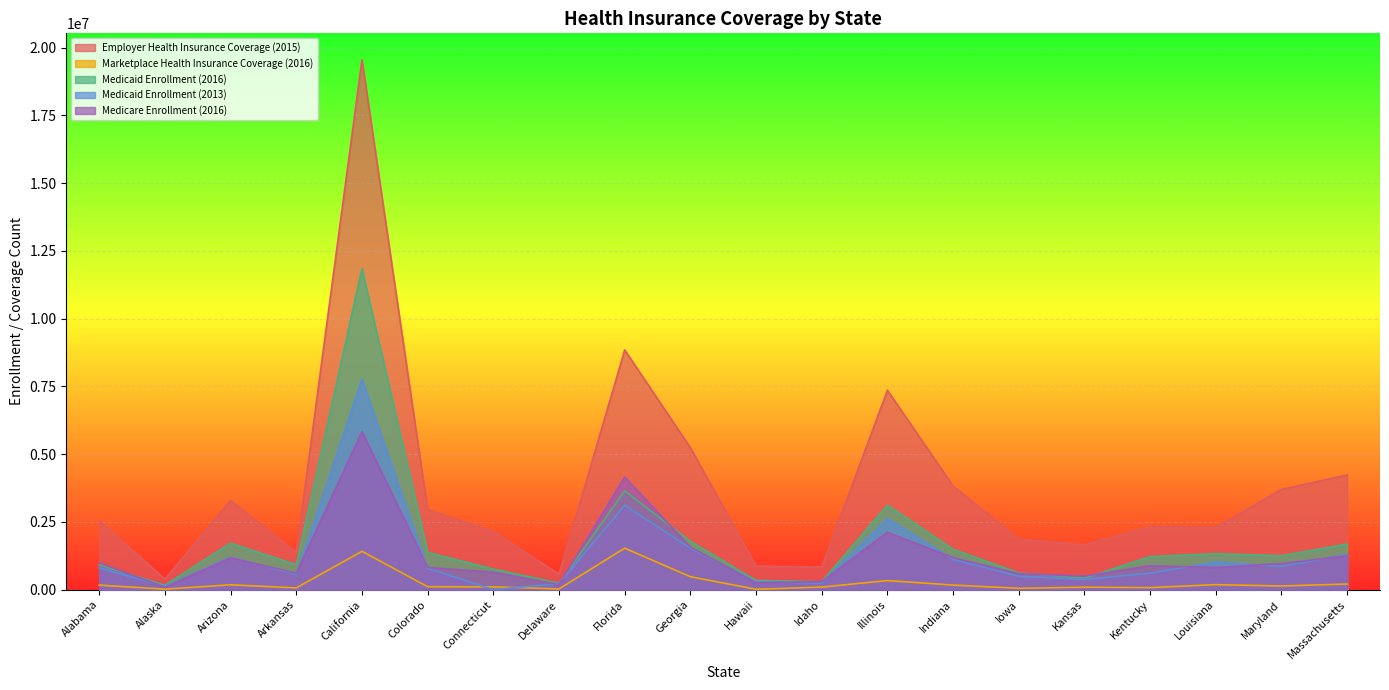

Does the chart display data point markers on the line(s)?

No